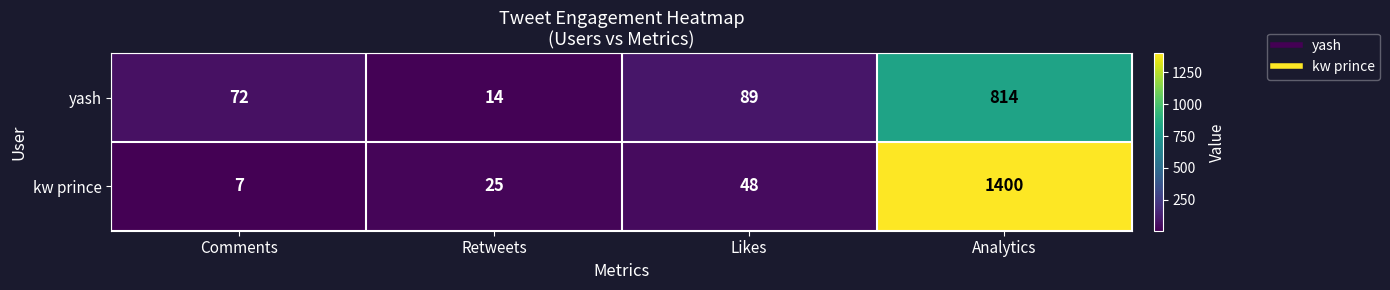

At which category is the sum across all series the highest?

Analytics